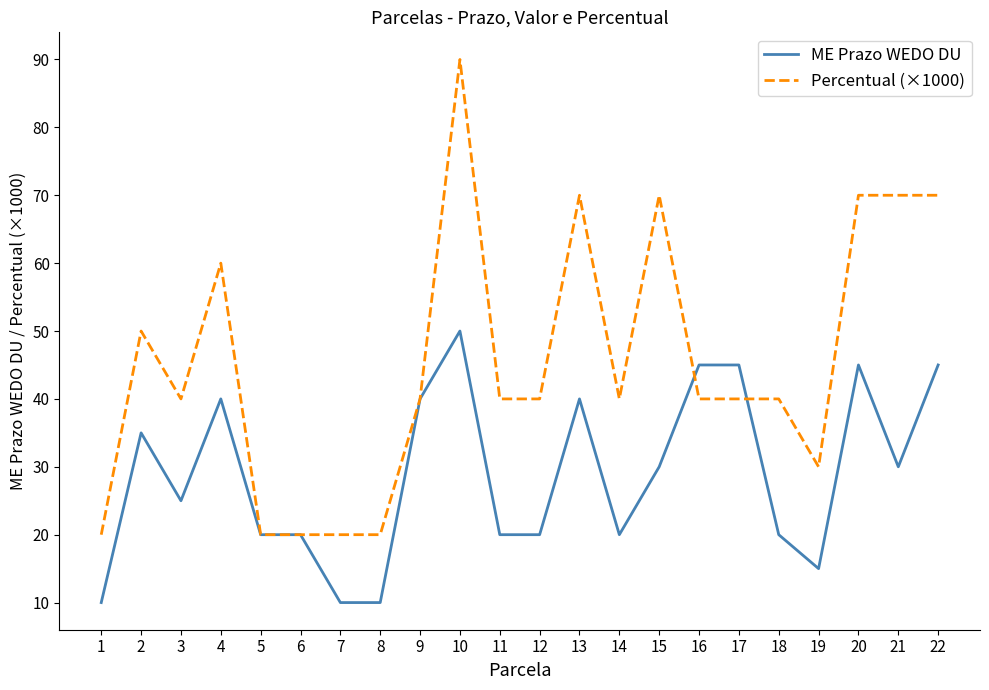

The ME Prazo WEDO DU series shows 35 at 2. True or false?

True